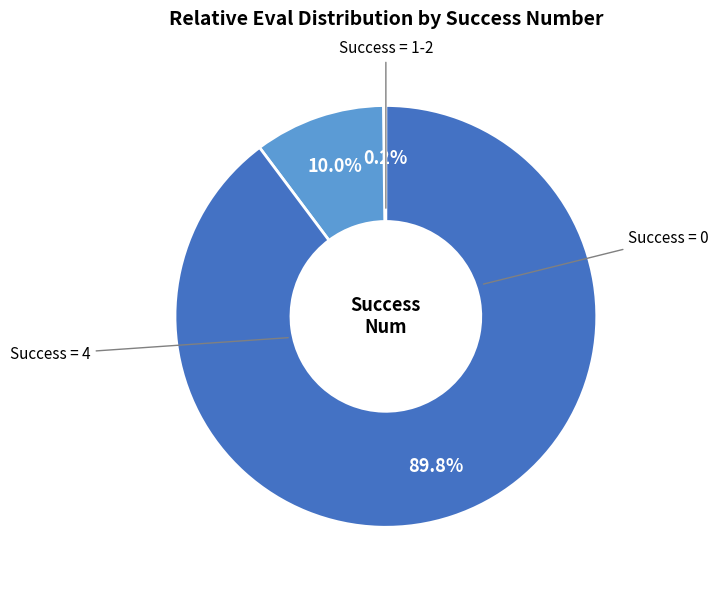

Is there any slice that represents more than half of the pie?

Yes